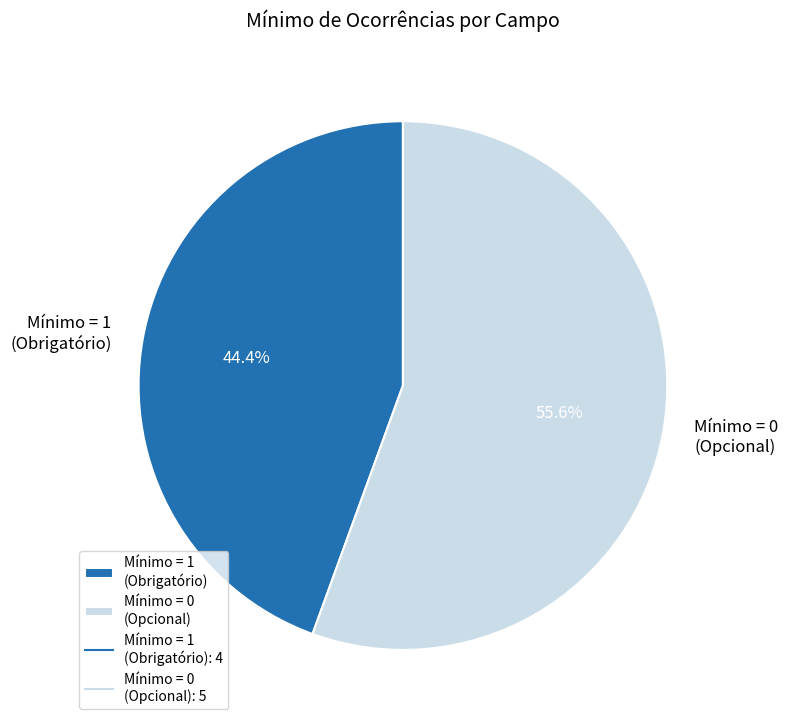

Is the sum of Mínimo = 1 (Obrigatório) and Mínimo = 0 (Opcional) greater than half?

Yes